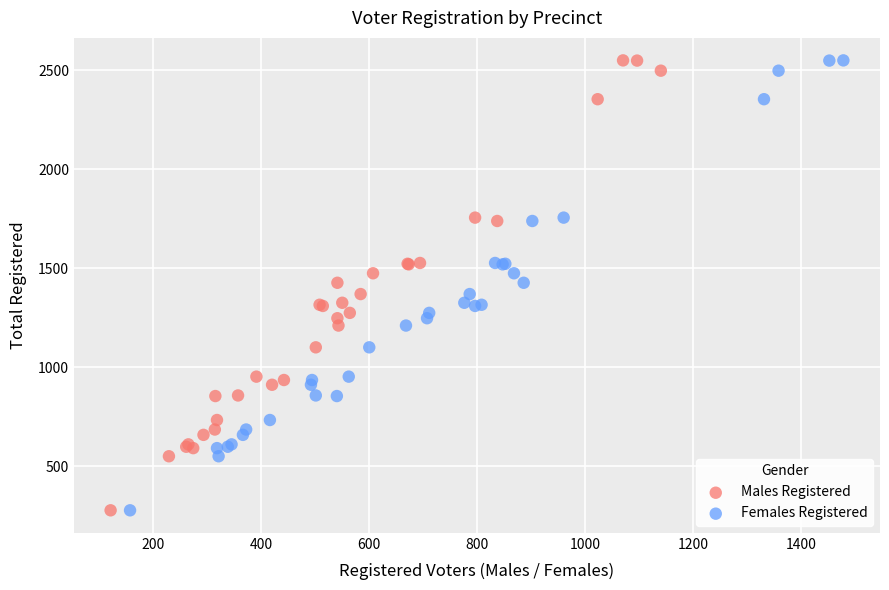

What are all the series names shown in the legend?

Males Registered, Females Registered